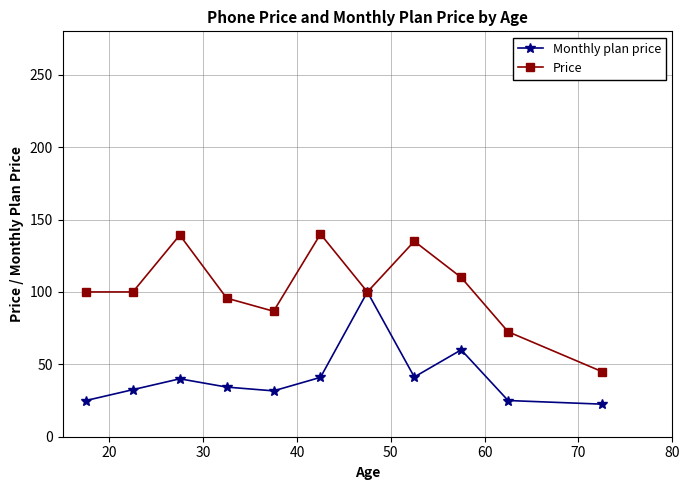

What is the value of the Monthly plan price point at the 1st from the left?

25.0